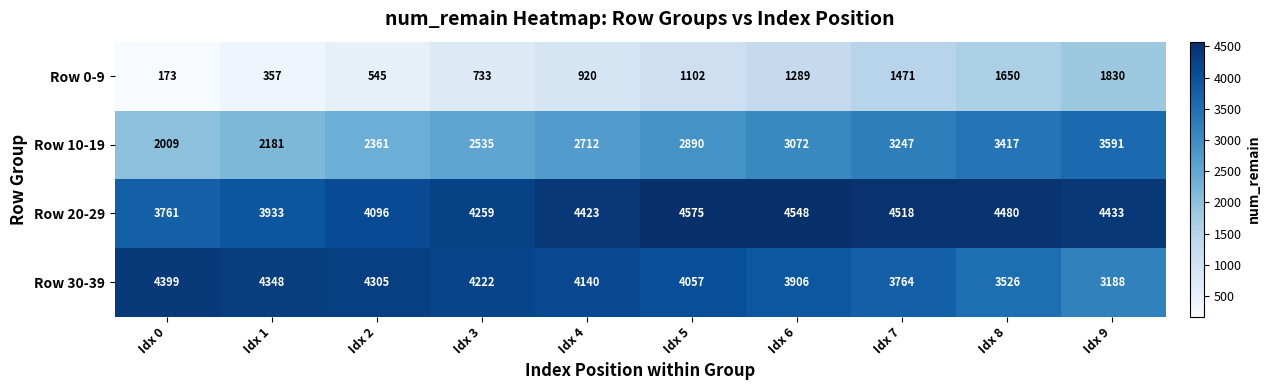

What value does the Row 30-39 series have at Idx 0?

4399